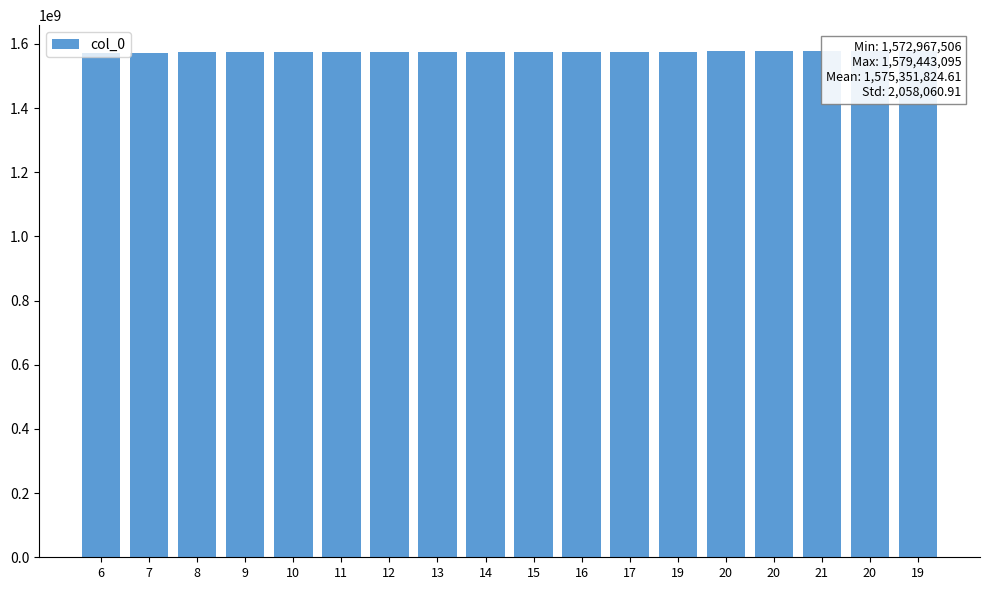

The chart shows a value of 798211065 at 11. True or false?

False